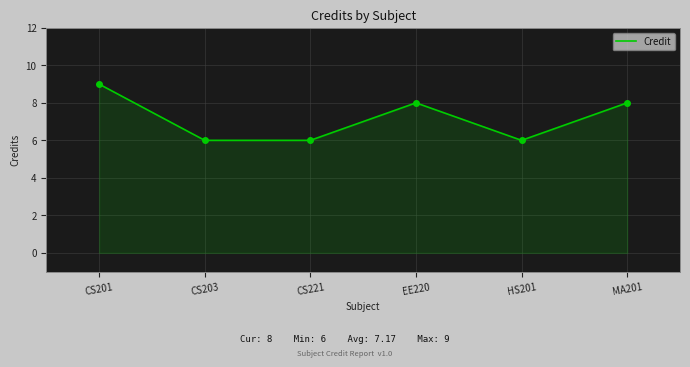

Which label corresponds to the largest value in the chart?

CS201